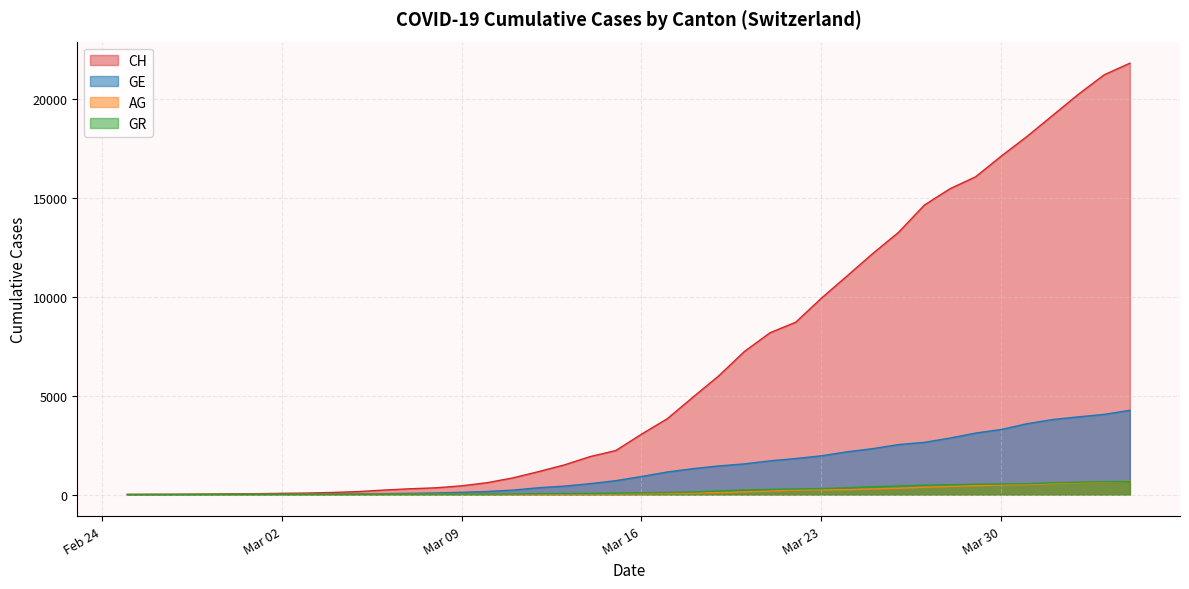

How many intersections are there between AG and GR?

1